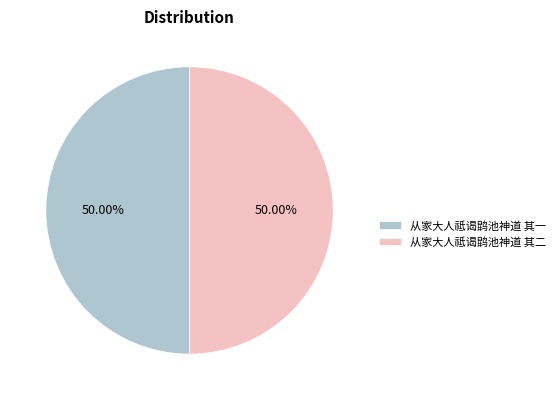

Is it true that 从家大人祗谒鹍池神道 其二 is 50% of the pie?

True